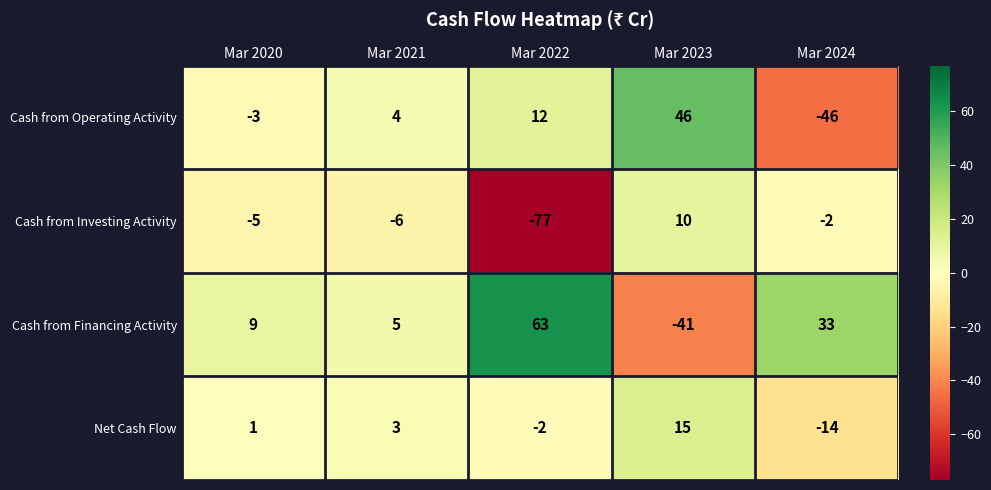

What is the smallest value displayed?

-77